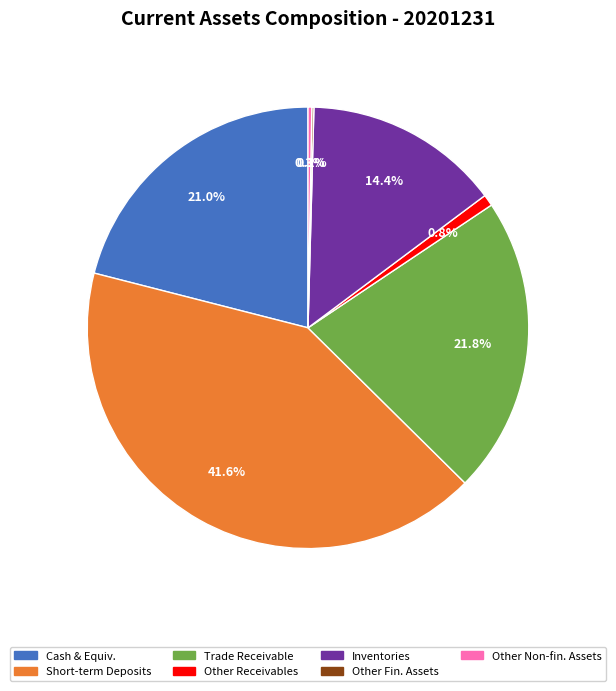

Is there any slice that represents more than half of the pie?

No